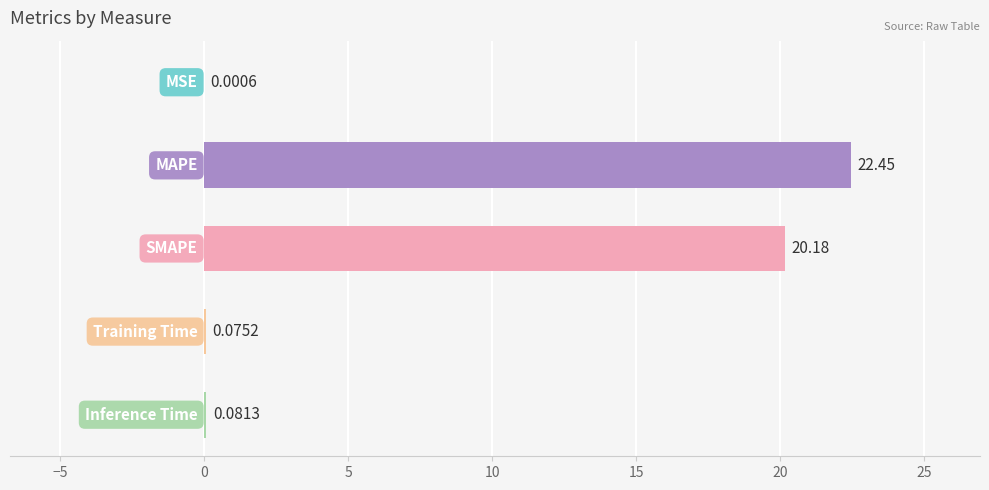

What is the sum of all values?

42.8